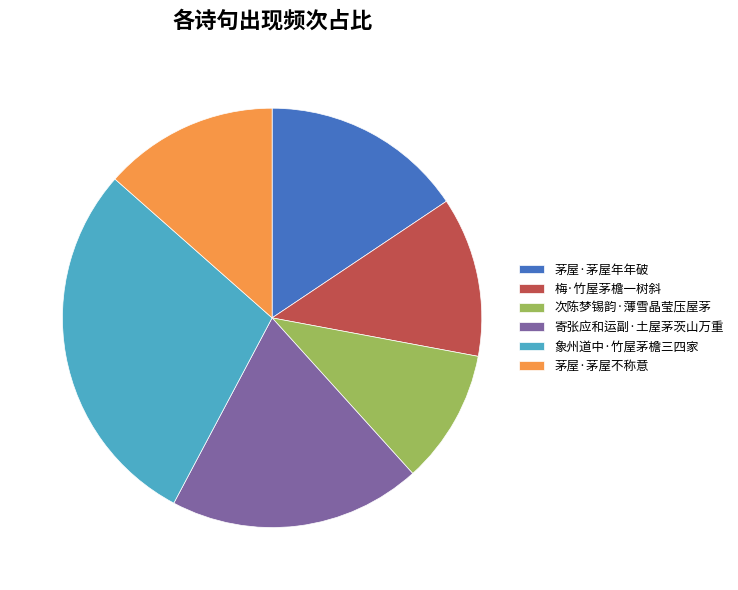

What is the ratio of the value at 象州道中·竹屋茅檐三四家 to the value at 梅·竹屋茅檐一树斜?

2.3